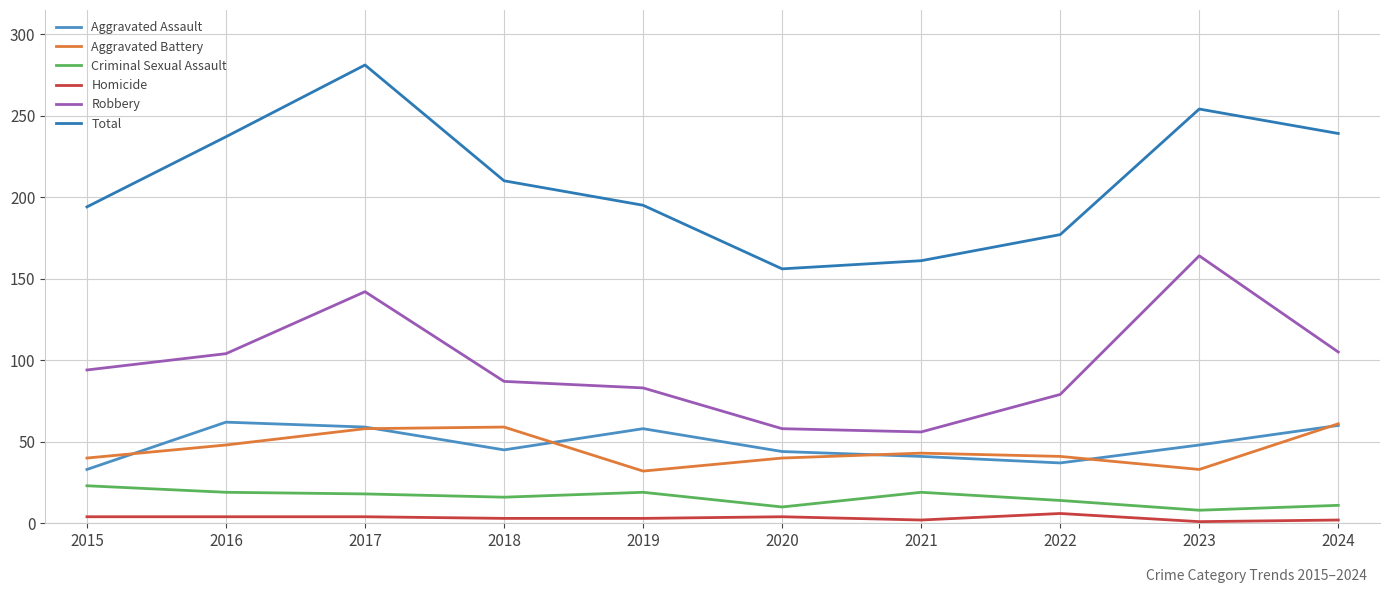

True or false: Criminal Sexual Assault and Robbery cross at least once.

False